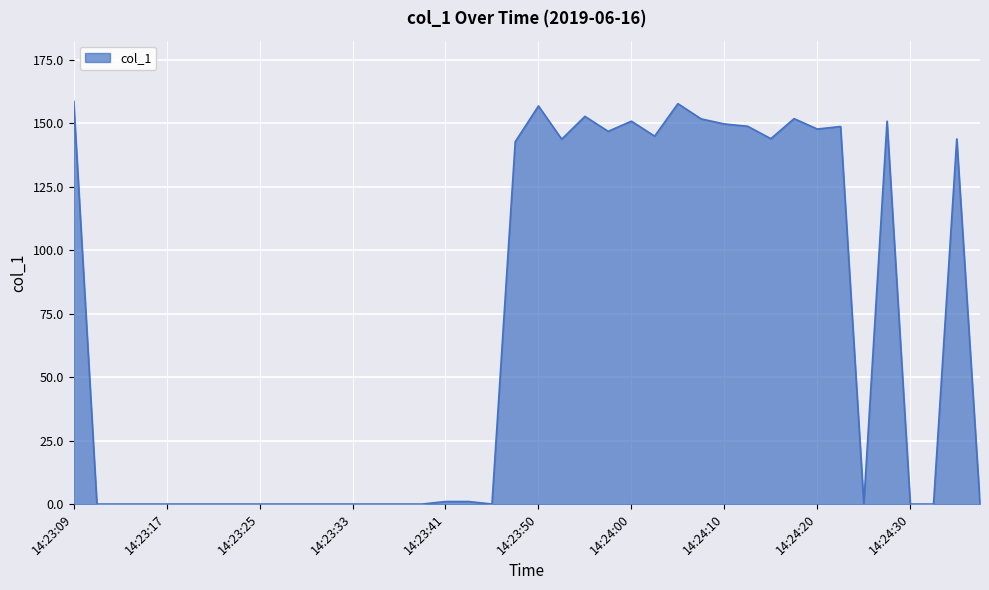

What is the difference between the maximum and minimum values?

158.8